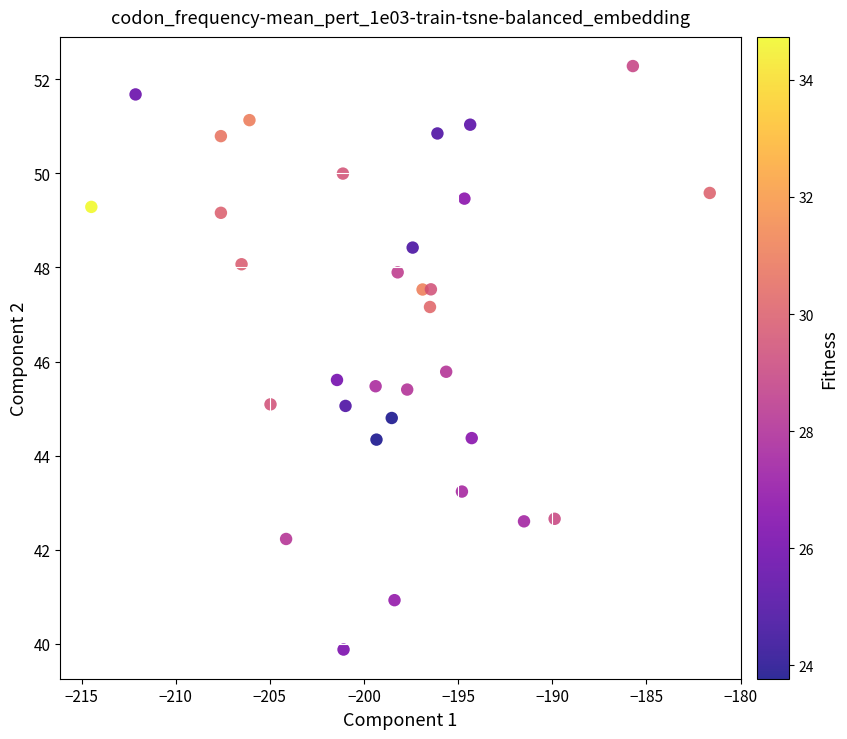

What is the range of Y values (max minus min)?

12.4